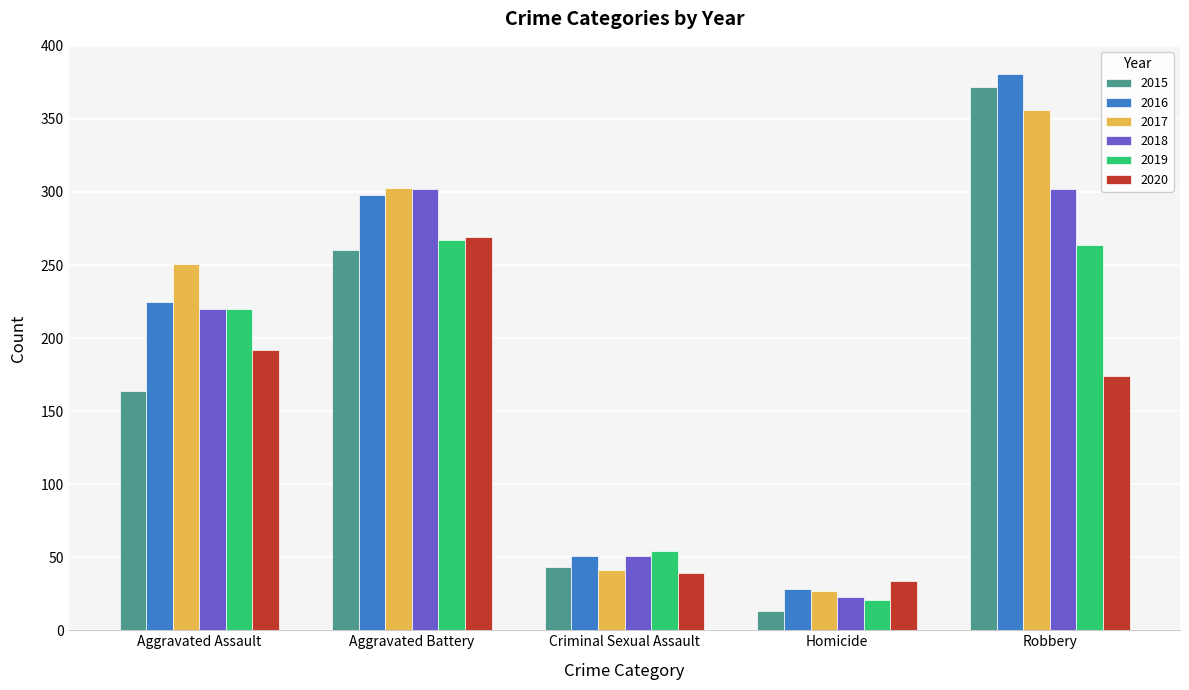

What is the greatest value displayed?

381